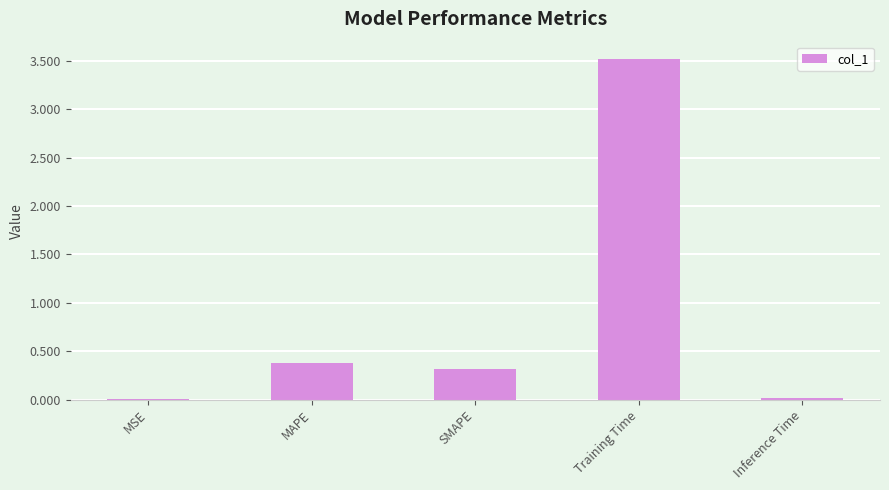

What is the average value?

0.8